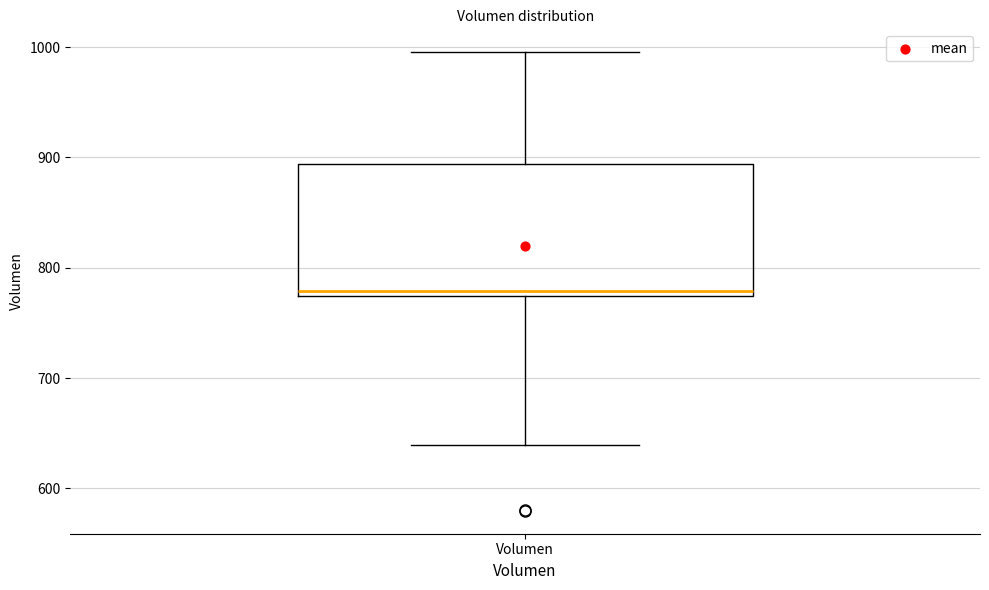

Where is the lower edge of the box for Volumen on the y-axis? The values are not printed on the chart, so give them approximately, as read against the axis.

770